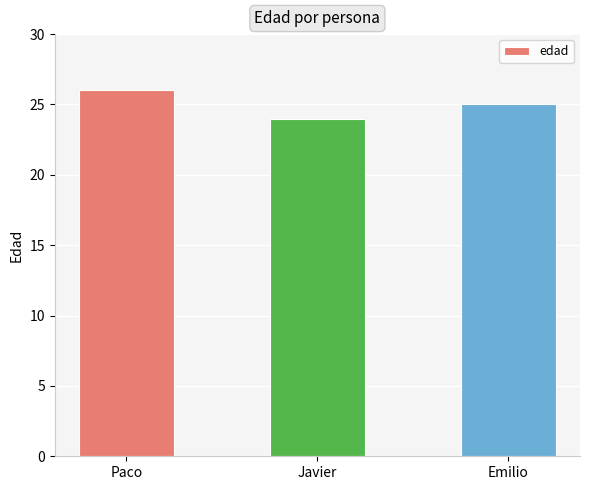

What position from the left is Javier?

2